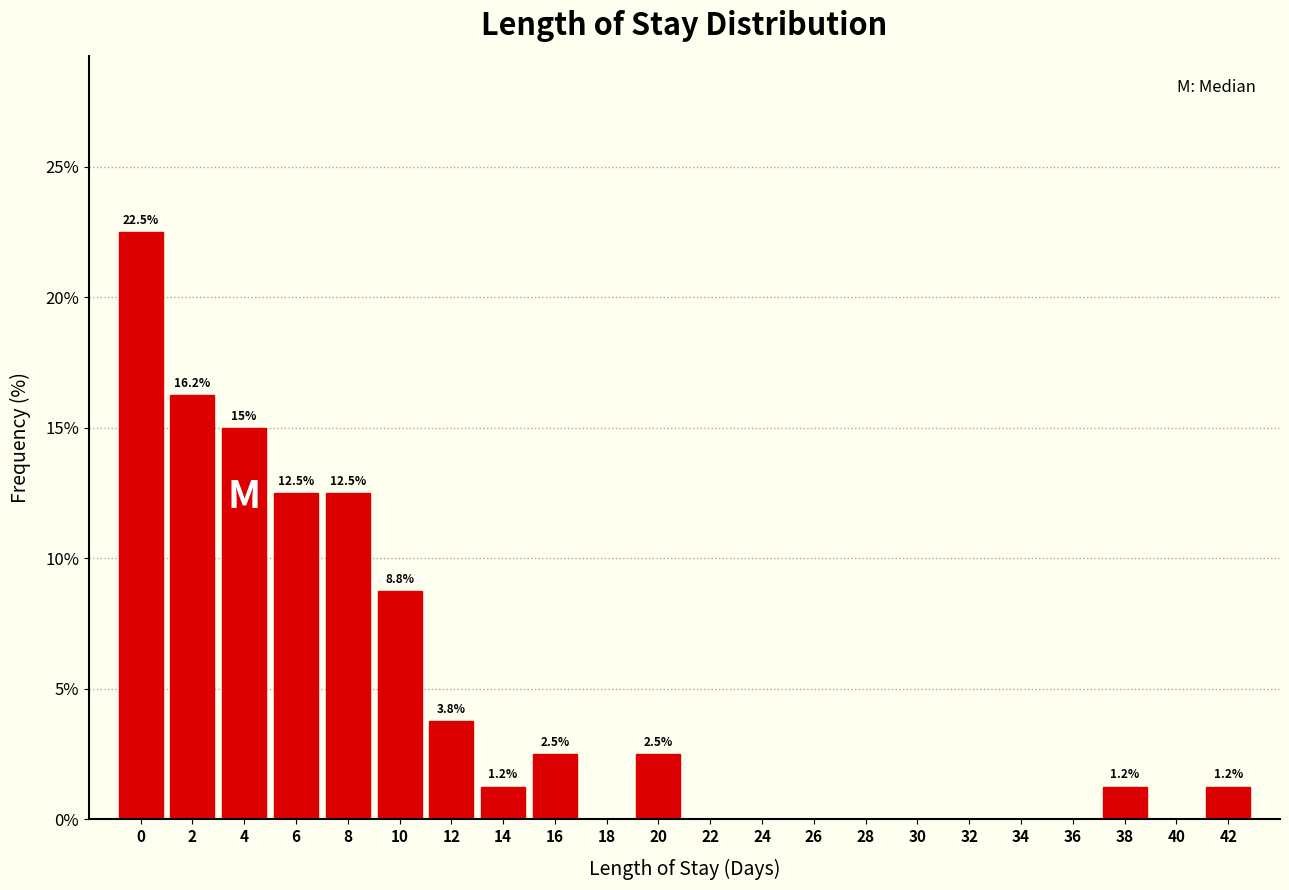

Between 8 and 16, which is larger?

8